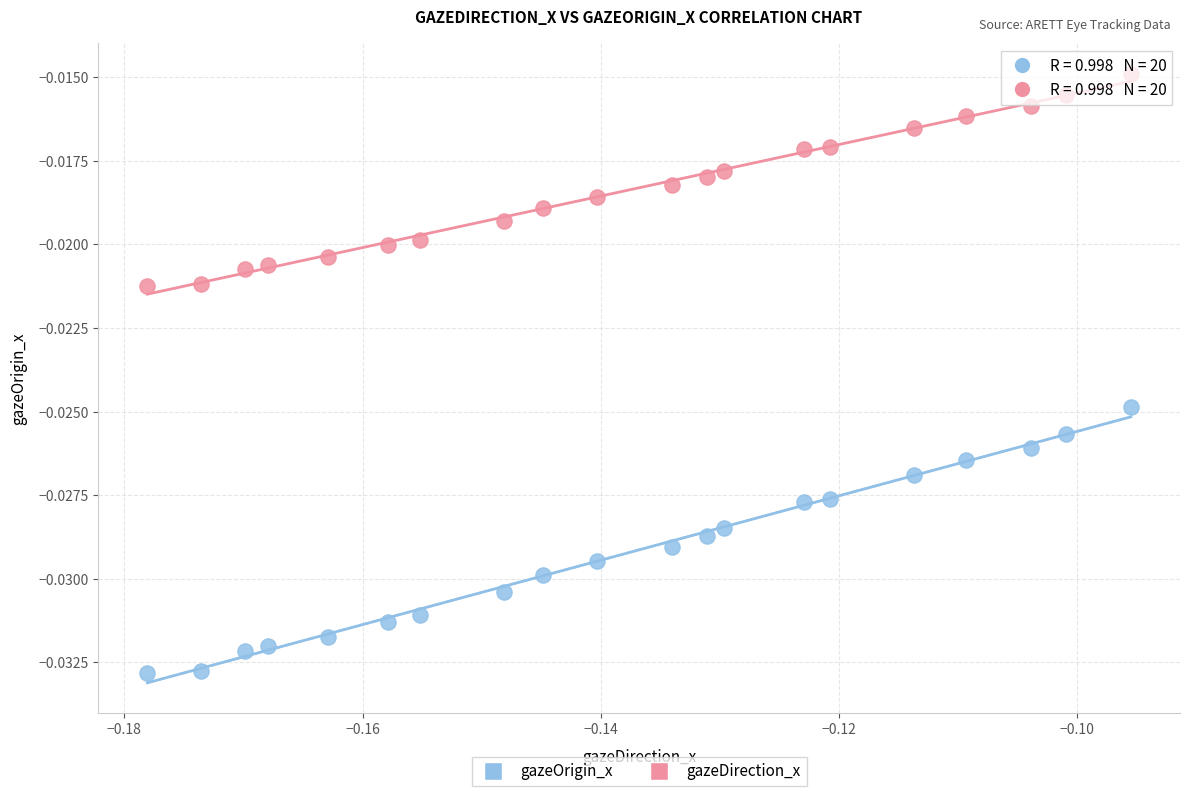

Which series contains the highest Y value?

gazeDirection_x